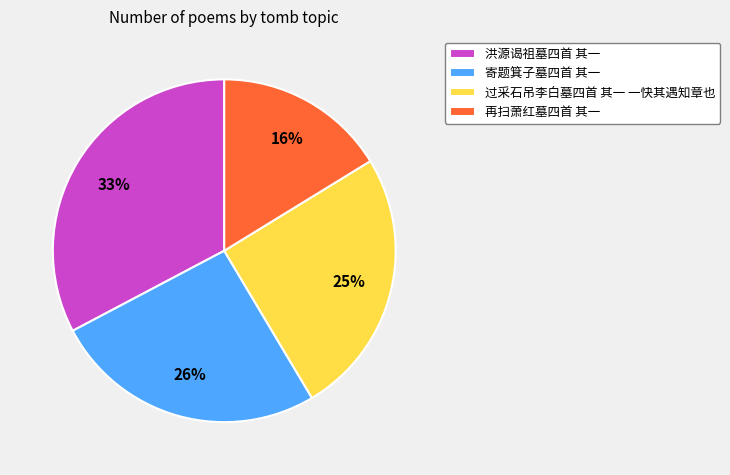

Approximately how many times larger is the value at 再扫萧红墓四首 其一 compared to 过采石吊李白墓四首 其一 一快其遇知章也?

0.6